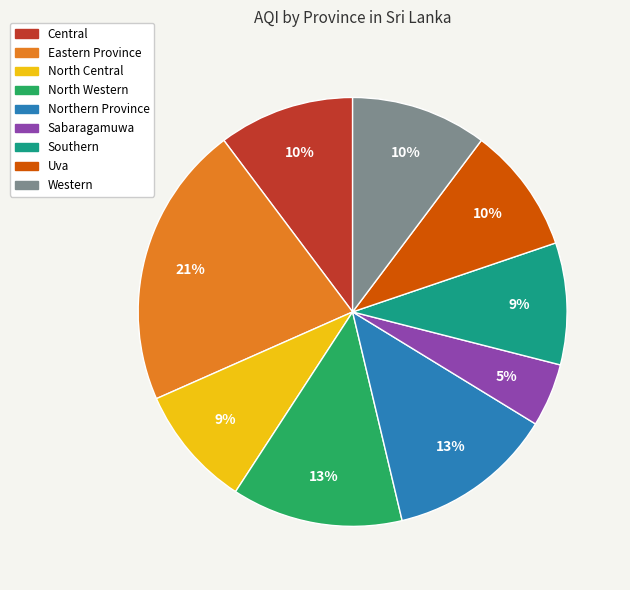

True or false: Western accounts for 10% of the total.

True